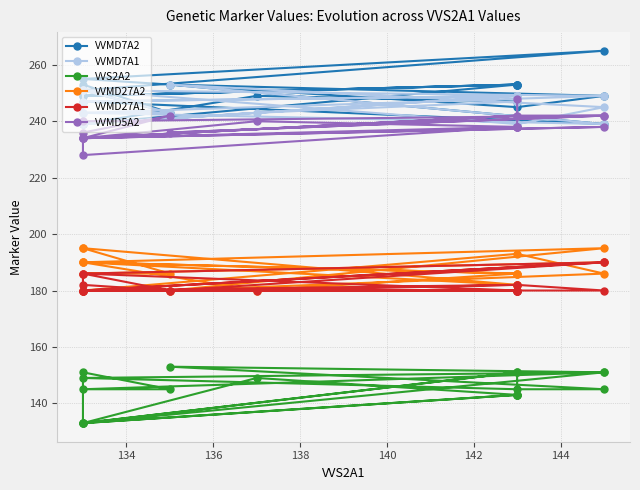

What are all the series names shown in the legend?

VVMD7A2, VVMD7A1, VVS2A2, VVMD27A2, VVMD27A1, VVMD5A2